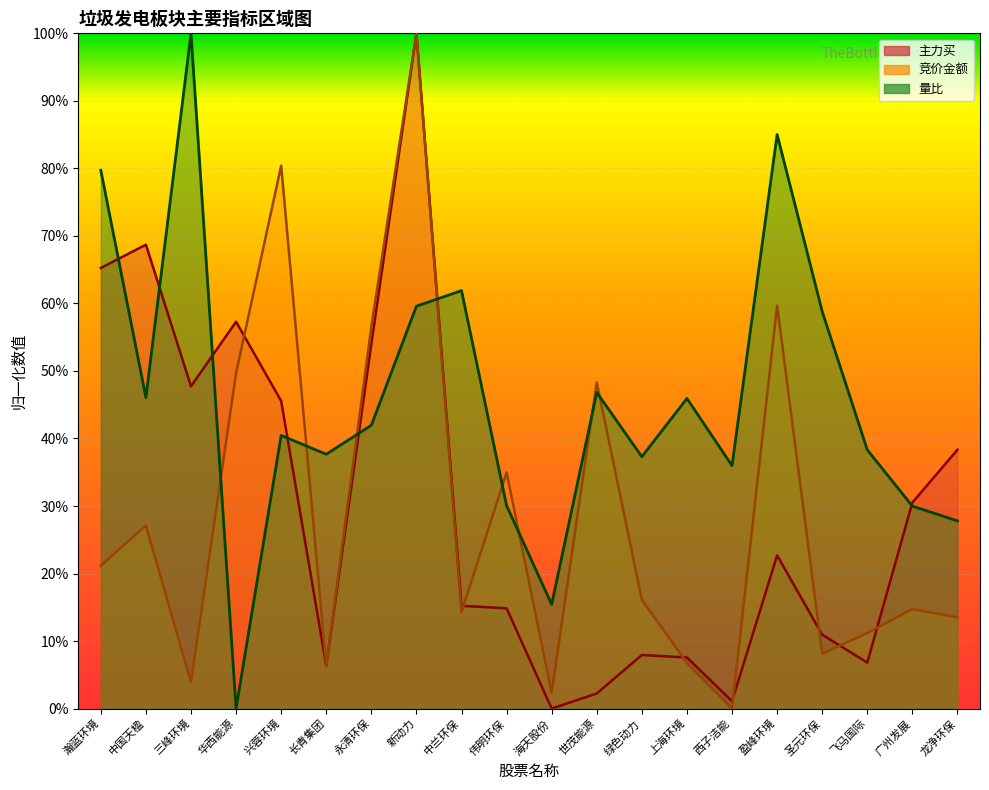

Rank the series at 圣元环保 from highest to lowest value.

量比, 主力买, 竞价金额